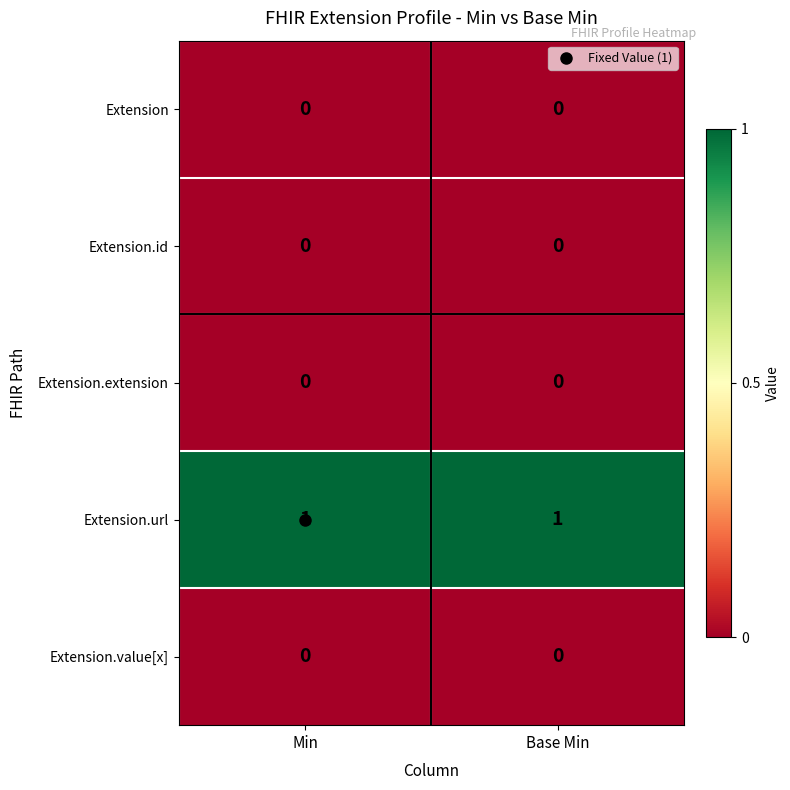

What is the total value across all series at Min?

1